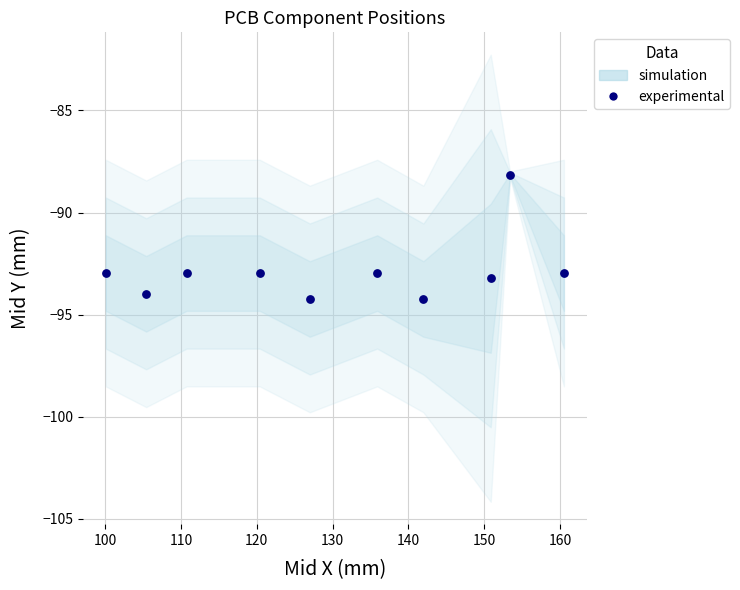

What is the average X value?

130.6